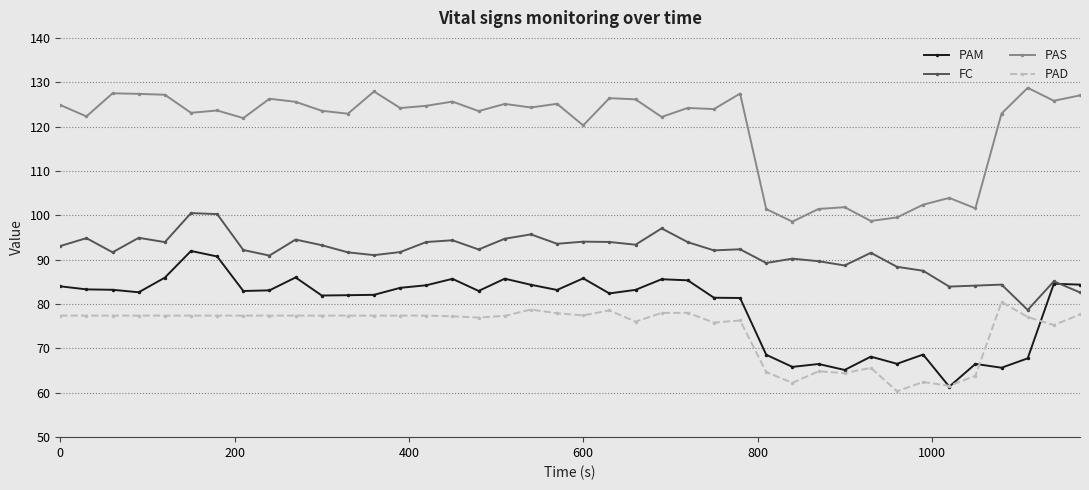

True or false: PAD has more than 0 interior local peaks.

True